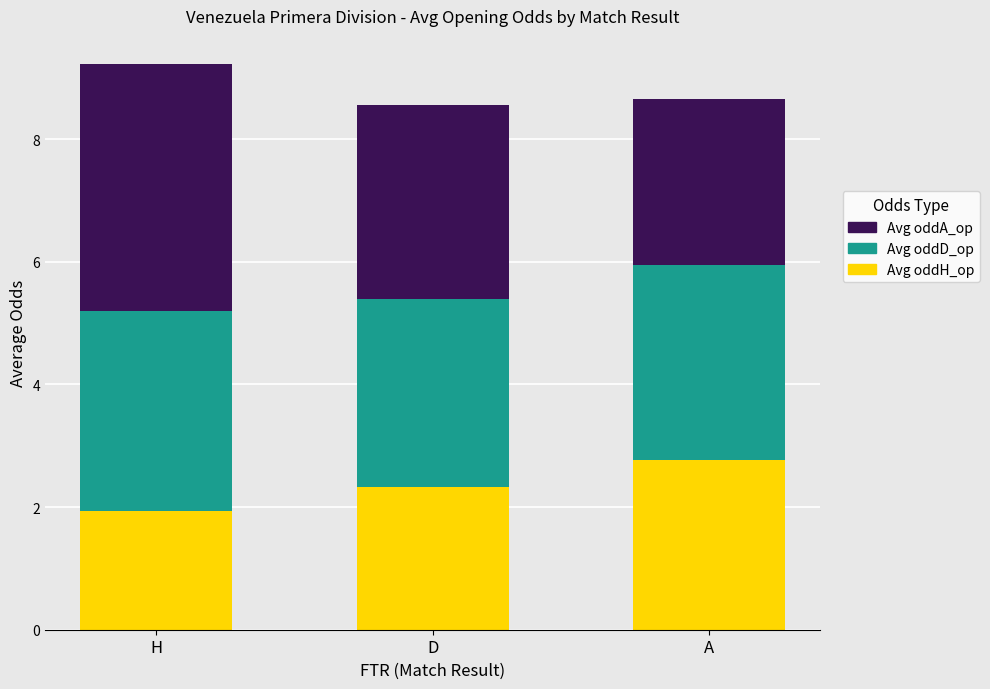

What is the total value across all series at A?

8.7